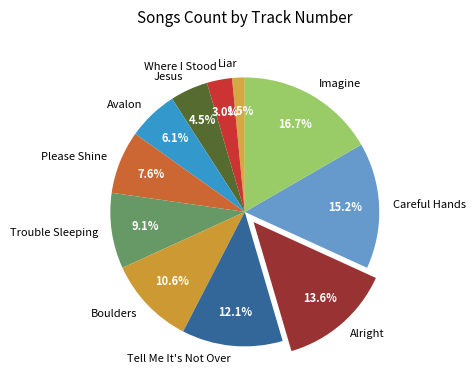

Which category has the biggest portion of the pie?

Imagine